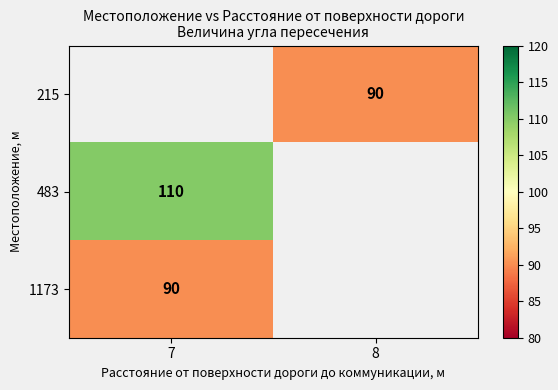

The value of 1173 at 7 is 90. True or false?

True